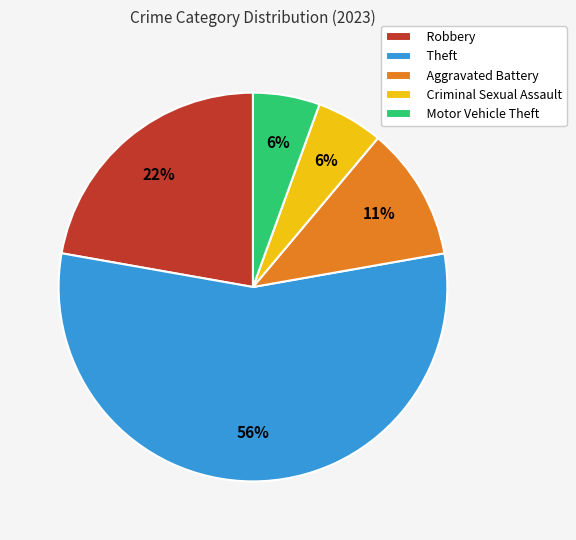

To the nearest percent, what percentage of the pie is Robbery?

22%